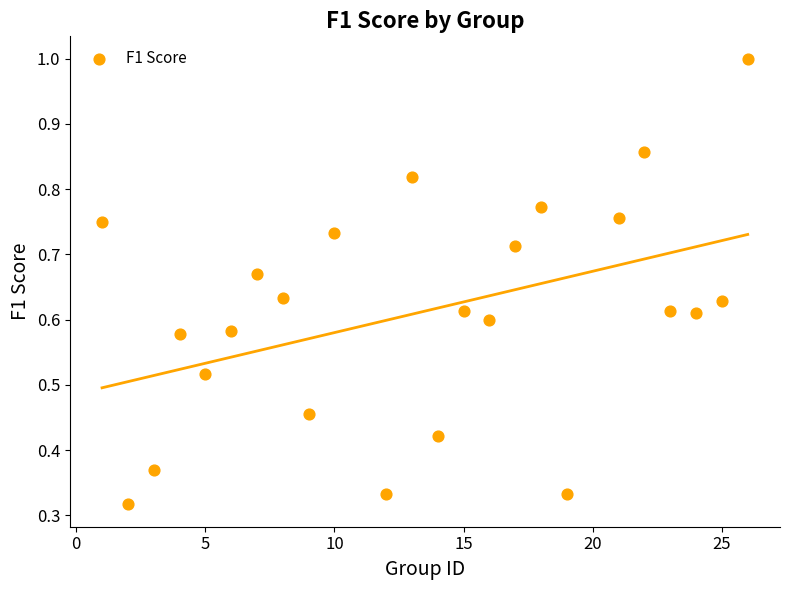

What is the range of X values (max minus min)?

25.0